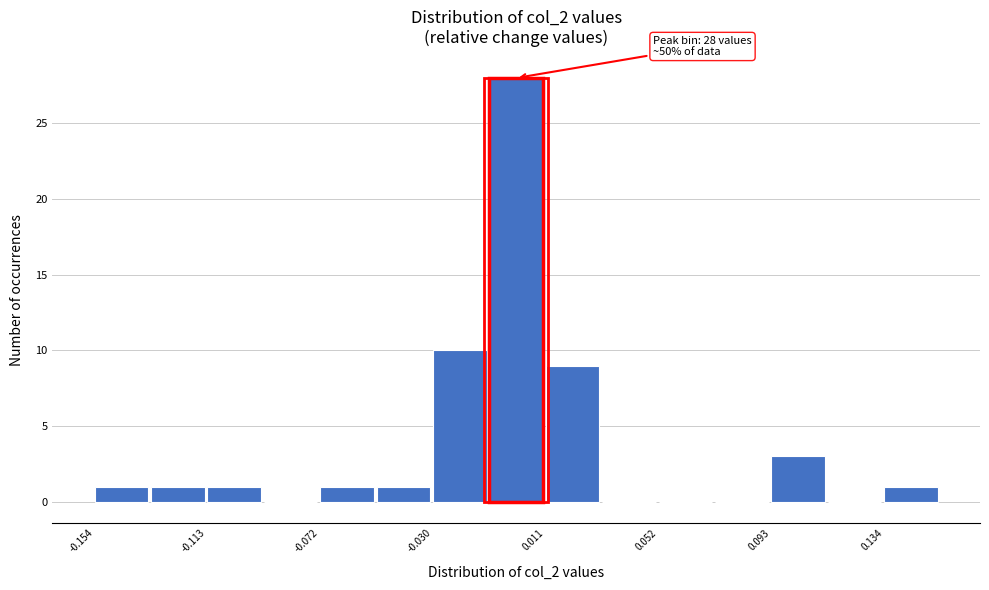

Over which range of the x-axis is the bar tallest?

-0.010 to 0.010